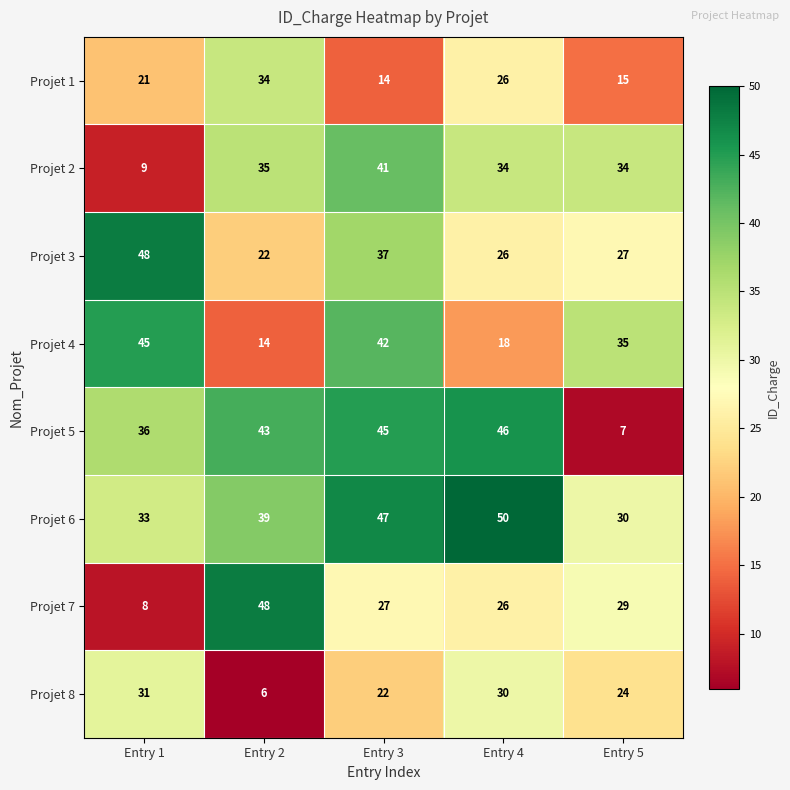

Count the Projet 6 values in the range 33 to 47.

3